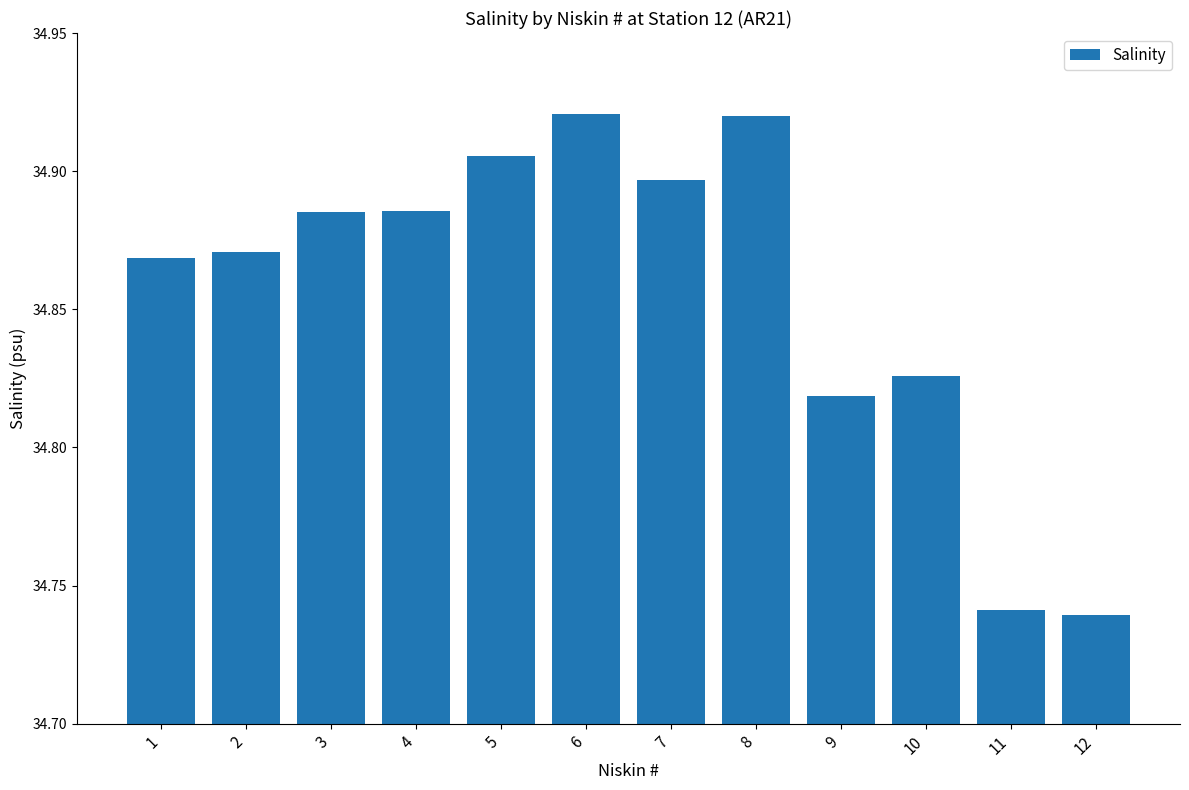

How many values are between 34 and 35?

12